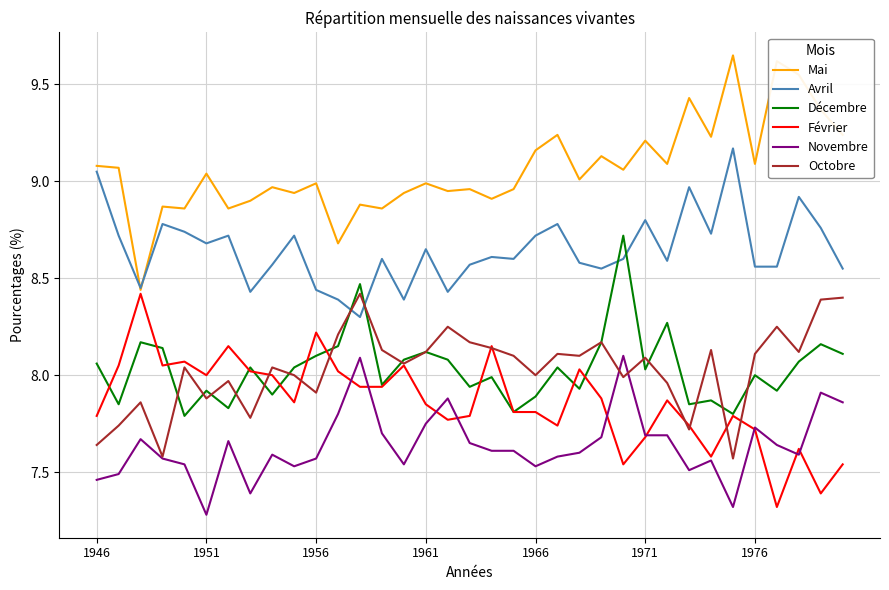

Which series has the largest total across all categories?

Mai